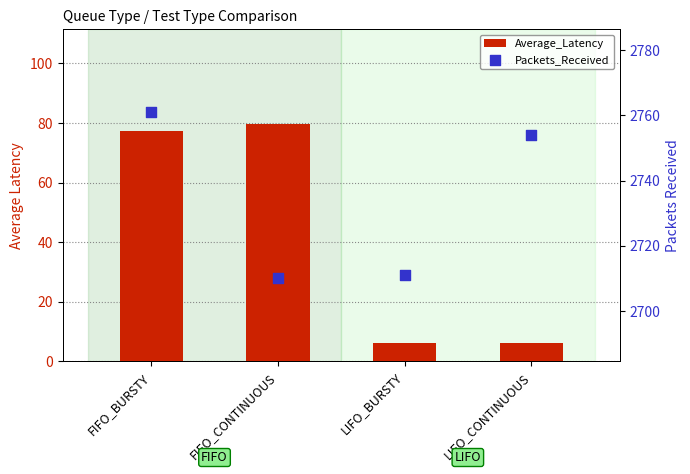

What are all the series names shown in the legend?

Average_Latency, Packets_Received